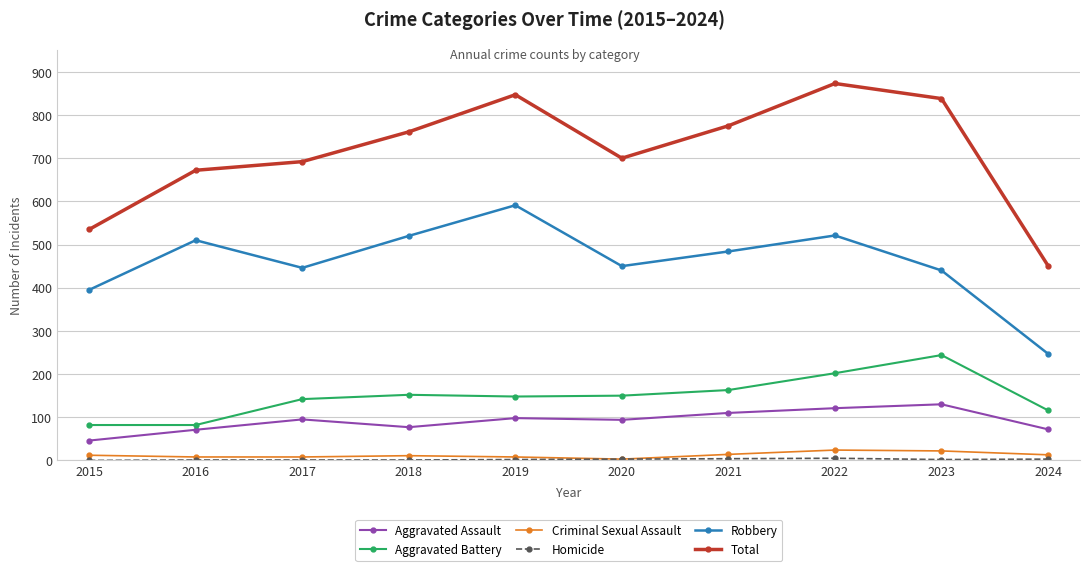

True or false: Robbery and Total cross at least once.

False